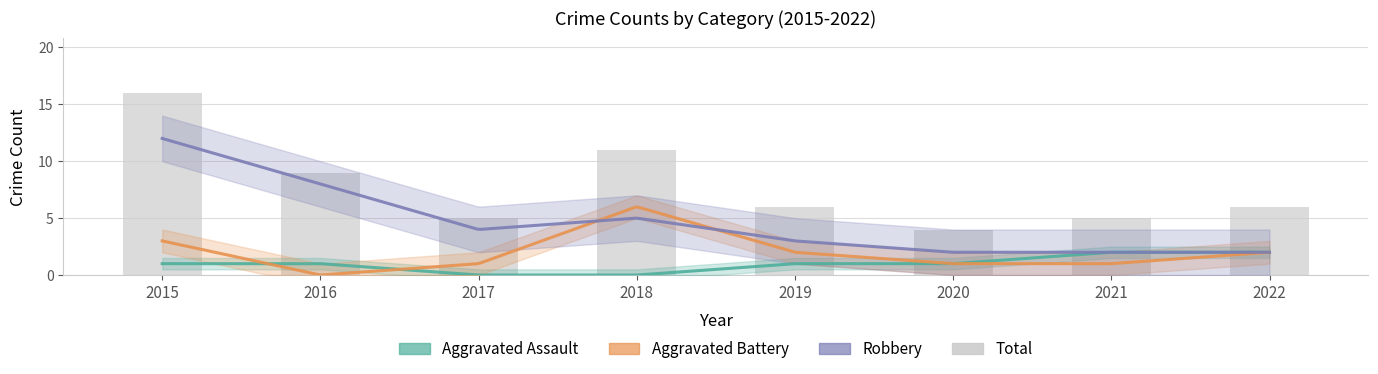

Are the bars grouped side by side (vs. stacked)?

Yes